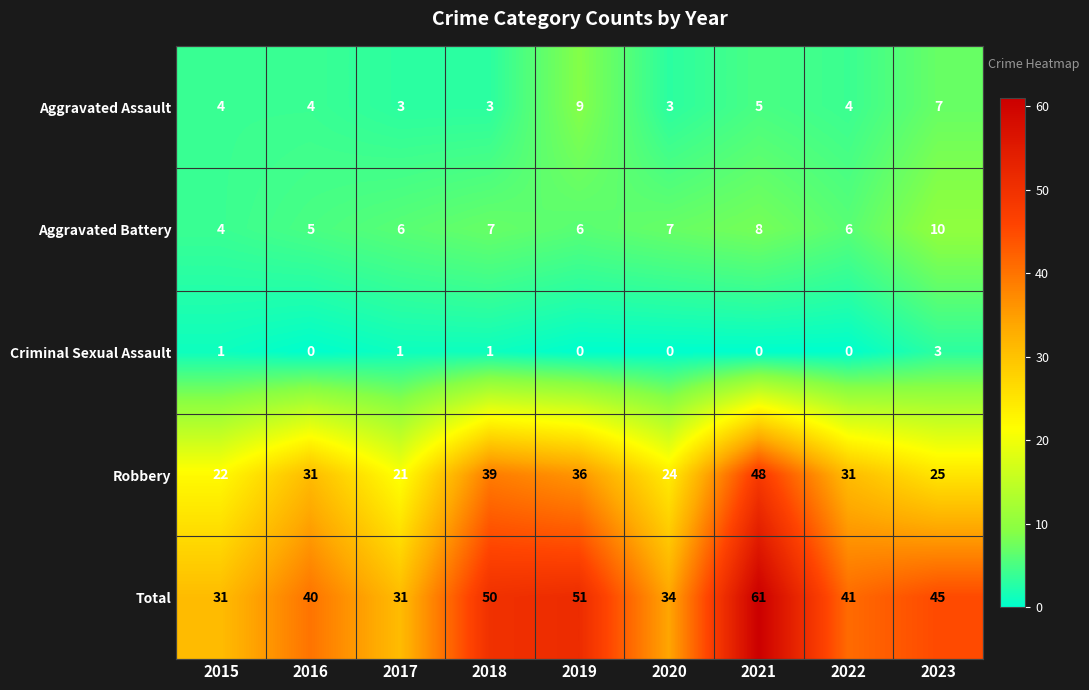

What is the highest value of the Total series?

61